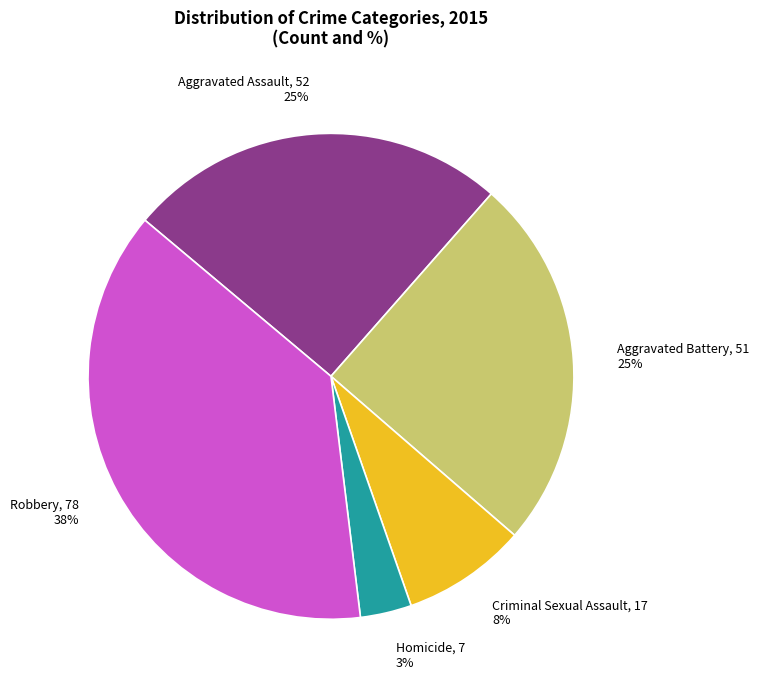

Count the number of slices in the pie.

5